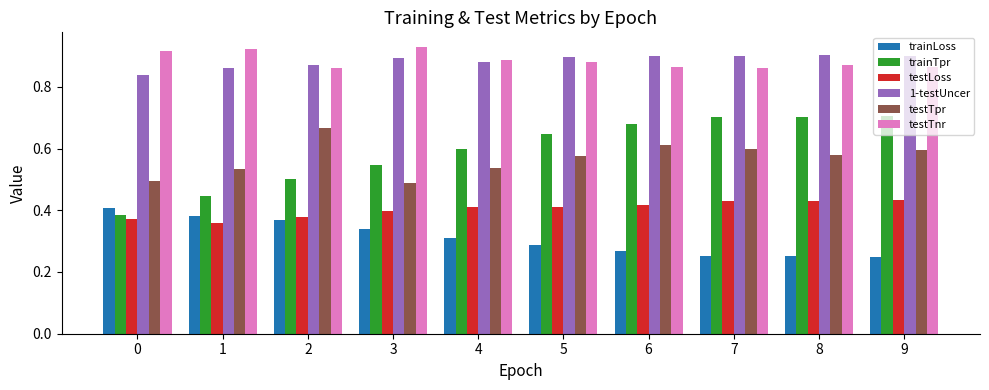

Which series has the widest spread of values?

trainTpr